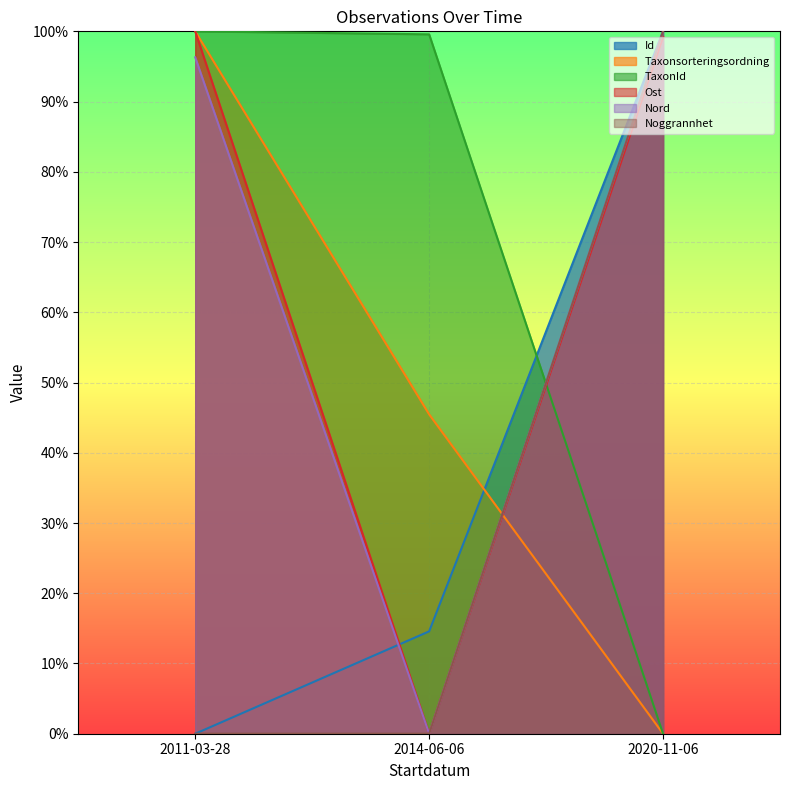

Is it true that Noggrannhet equals 48.8 at 2020-11-06?

False